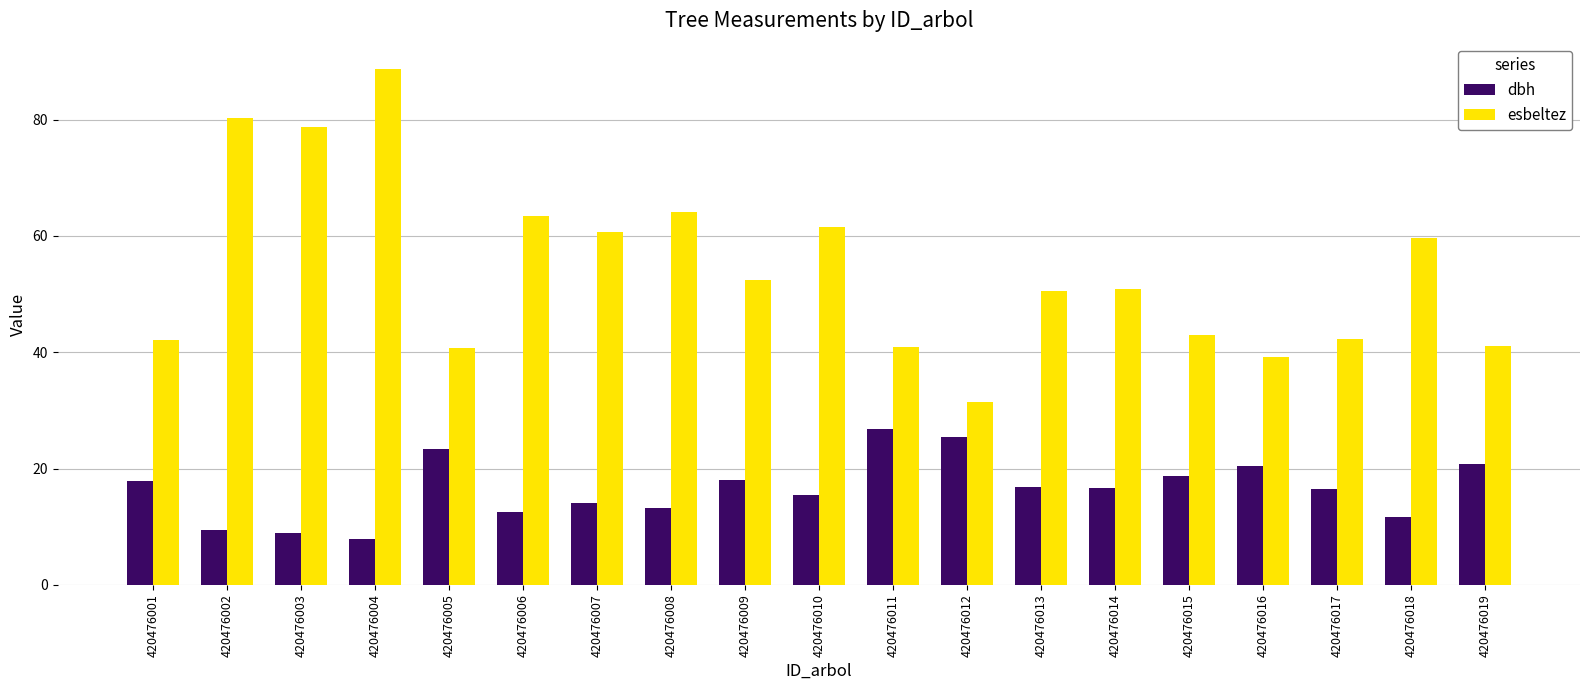

How many groups of bars are there?

19